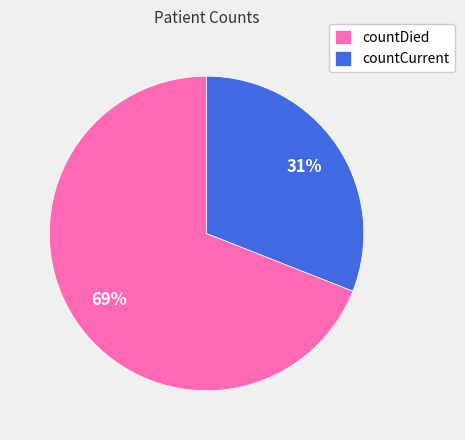

To the nearest percent, what percentage of the pie is countDied?

69%